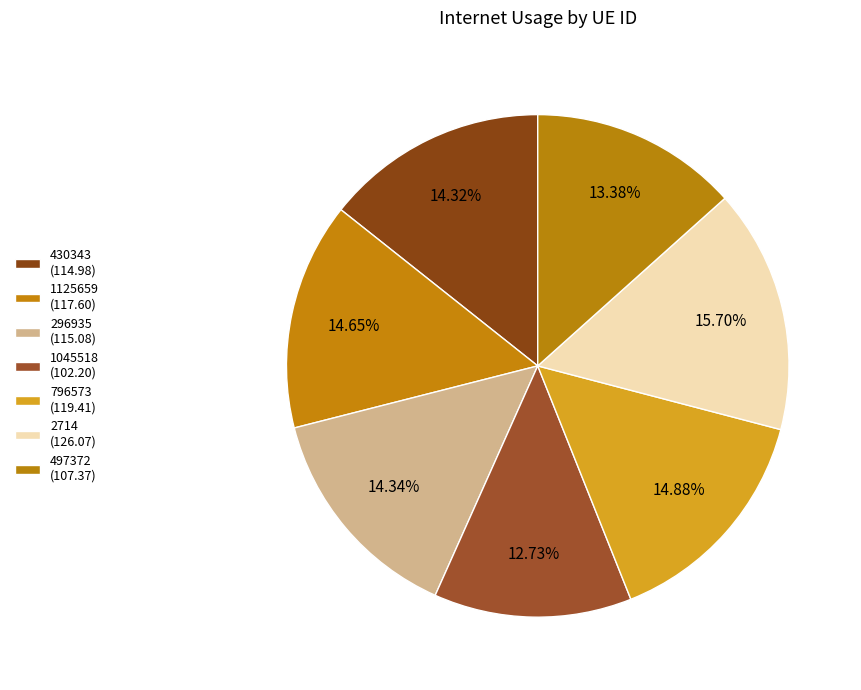

Approximately how many times larger is the value at 1045518 compared to 430343?

0.9